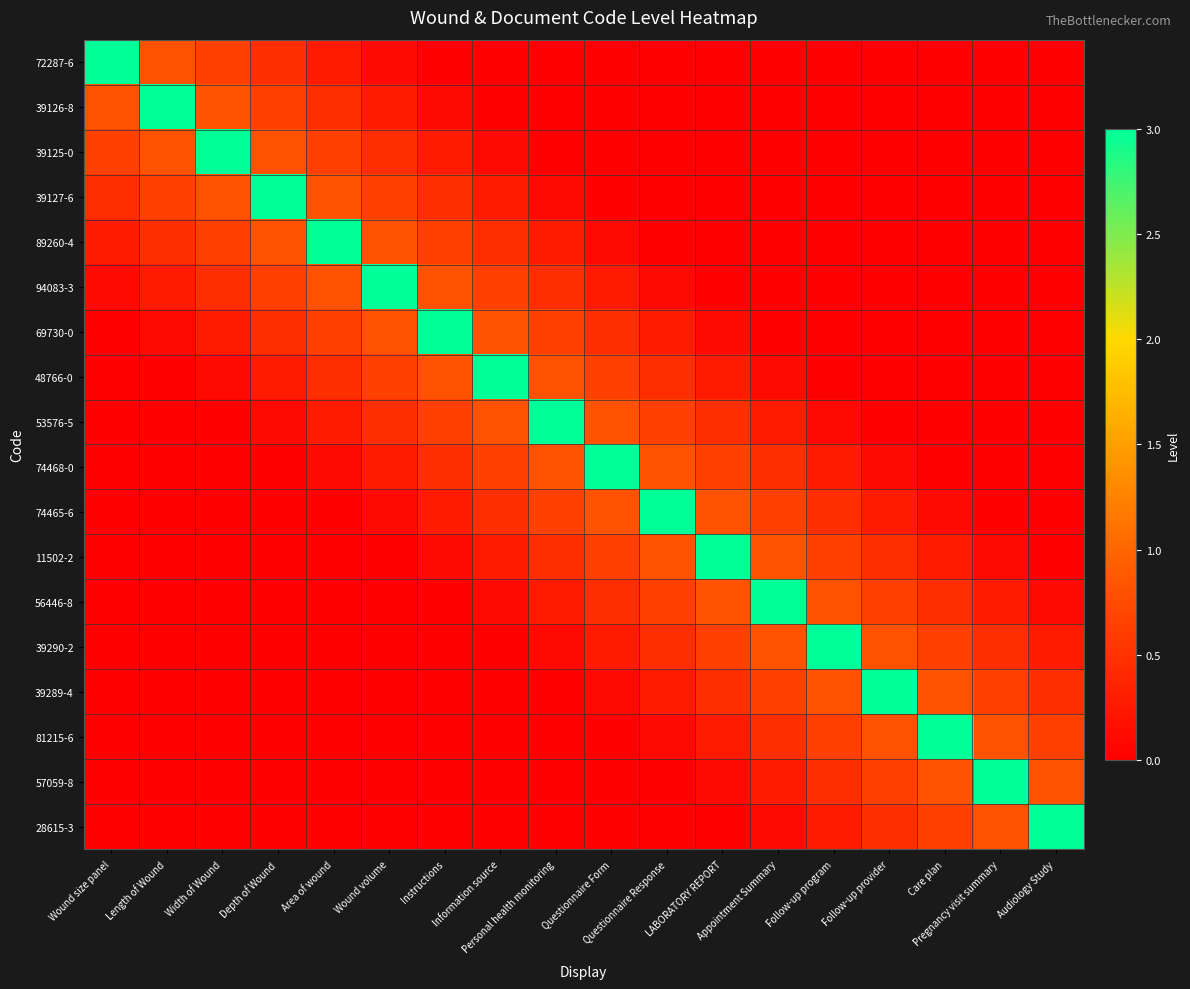

Reading left to right, what are all the values shown in this chart?

72287-6: Wound size panel=3.0	Length of Wound=0.8	Width of Wound=0.6	Depth of Wound=0.5	Area of wound=0.3	Wound volume=0.1	Instructions=0.0	Information source=0.0	Personal health monitoring=0.0	Questionnaire Form=0.0	Questionnaire Response=0.0	LABORATORY REPORT=0.0	Appointment Summary=0.0	Follow-up program=0.0	Follow-up provider=0.0	Care plan=0.0	Pregnancy visit summary=0.0	Audiology Study=0.0
39126-8: Wound size panel=0.8	Length of Wound=3.0	Width of Wound=0.8	Depth of Wound=0.6	Area of wound=0.5	Wound volume=0.3	Instructions=0.1	Information source=0.0	Personal health monitoring=0.0	Questionnaire Form=0.0	Questionnaire Response=0.0	LABORATORY REPORT=0.0	Appointment Summary=0.0	Follow-up program=0.0	Follow-up provider=0.0	Care plan=0.0	Pregnancy visit summary=0.0	Audiology Study=0.0
39125-0: Wound size panel=0.6	Length of Wound=0.8	Width of Wound=3.0	Depth of Wound=0.8	Area of wound=0.6	Wound volume=0.5	Instructions=0.3	Information source=0.1	Personal health monitoring=0.0	Questionnaire Form=0.0	Questionnaire Response=0.0	LABORATORY REPORT=0.0	Appointment Summary=0.0	Follow-up program=0.0	Follow-up provider=0.0	Care plan=0.0	Pregnancy visit summary=0.0	Audiology Study=0.0
39127-6: Wound size panel=0.5	Length of Wound=0.6	Width of Wound=0.8	Depth of Wound=3.0	Area of wound=0.8	Wound volume=0.6	Instructions=0.5	Information source=0.3	Personal health monitoring=0.1	Questionnaire Form=0.0	Questionnaire Response=0.0	LABORATORY REPORT=0.0	Appointment Summary=0.0	Follow-up program=0.0	Follow-up provider=0.0	Care plan=0.0	Pregnancy visit summary=0.0	Audiology Study=0.0
89260-4: Wound size panel=0.3	Length of Wound=0.5	Width of Wound=0.6	Depth of Wound=0.8	Area of wound=3.0	Wound volume=0.8	Instructions=0.6	Information source=0.5	Personal health monitoring=0.3	Questionnaire Form=0.1	Questionnaire Response=0.0	LABORATORY REPORT=0.0	Appointment Summary=0.0	Follow-up program=0.0	Follow-up provider=0.0	Care plan=0.0	Pregnancy visit summary=0.0	Audiology Study=0.0
94083-3: Wound size panel=0.1	Length of Wound=0.3	Width of Wound=0.5	Depth of Wound=0.6	Area of wound=0.8	Wound volume=3.0	Instructions=0.8	Information source=0.6	Personal health monitoring=0.5	Questionnaire Form=0.3	Questionnaire Response=0.1	LABORATORY REPORT=0.0	Appointment Summary=0.0	Follow-up program=0.0	Follow-up provider=0.0	Care plan=0.0	Pregnancy visit summary=0.0	Audiology Study=0.0
69730-0: Wound size panel=0.0	Length of Wound=0.1	Width of Wound=0.3	Depth of Wound=0.5	Area of wound=0.6	Wound volume=0.8	Instructions=3.0	Information source=0.8	Personal health monitoring=0.6	Questionnaire Form=0.5	Questionnaire Response=0.3	LABORATORY REPORT=0.1	Appointment Summary=0.0	Follow-up program=0.0	Follow-up provider=0.0	Care plan=0.0	Pregnancy visit summary=0.0	Audiology Study=0.0
48766-0: Wound size panel=0.0	Length of Wound=0.0	Width of Wound=0.1	Depth of Wound=0.3	Area of wound=0.5	Wound volume=0.6	Instructions=0.8	Information source=3.0	Personal health monitoring=0.8	Questionnaire Form=0.6	Questionnaire Response=0.5	LABORATORY REPORT=0.3	Appointment Summary=0.1	Follow-up program=0.0	Follow-up provider=0.0	Care plan=0.0	Pregnancy visit summary=0.0	Audiology Study=0.0
53576-5: Wound size panel=0.0	Length of Wound=0.0	Width of Wound=0.0	Depth of Wound=0.1	Area of wound=0.3	Wound volume=0.5	Instructions=0.6	Information source=0.8	Personal health monitoring=3.0	Questionnaire Form=0.8	Questionnaire Response=0.6	LABORATORY REPORT=0.5	Appointment Summary=0.3	Follow-up program=0.1	Follow-up provider=0.0	Care plan=0.0	Pregnancy visit summary=0.0	Audiology Study=0.0
74468-0: Wound size panel=0.0	Length of Wound=0.0	Width of Wound=0.0	Depth of Wound=0.0	Area of wound=0.1	Wound volume=0.3	Instructions=0.5	Information source=0.6	Personal health monitoring=0.8	Questionnaire Form=3.0	Questionnaire Response=0.8	LABORATORY REPORT=0.6	Appointment Summary=0.5	Follow-up program=0.3	Follow-up provider=0.1	Care plan=0.0	Pregnancy visit summary=0.0	Audiology Study=0.0
74465-6: Wound size panel=0.0	Length of Wound=0.0	Width of Wound=0.0	Depth of Wound=0.0	Area of wound=0.0	Wound volume=0.1	Instructions=0.3	Information source=0.5	Personal health monitoring=0.6	Questionnaire Form=0.8	Questionnaire Response=3.0	LABORATORY REPORT=0.8	Appointment Summary=0.6	Follow-up program=0.5	Follow-up provider=0.3	Care plan=0.1	Pregnancy visit summary=0.0	Audiology Study=0.0
11502-2: Wound size panel=0.0	Length of Wound=0.0	Width of Wound=0.0	Depth of Wound=0.0	Area of wound=0.0	Wound volume=0.0	Instructions=0.1	Information source=0.3	Personal health monitoring=0.5	Questionnaire Form=0.6	Questionnaire Response=0.8	LABORATORY REPORT=3.0	Appointment Summary=0.8	Follow-up program=0.6	Follow-up provider=0.5	Care plan=0.3	Pregnancy visit summary=0.1	Audiology Study=0.0
56446-8: Wound size panel=0.0	Length of Wound=0.0	Width of Wound=0.0	Depth of Wound=0.0	Area of wound=0.0	Wound volume=0.0	Instructions=0.0	Information source=0.1	Personal health monitoring=0.3	Questionnaire Form=0.5	Questionnaire Response=0.6	LABORATORY REPORT=0.8	Appointment Summary=3.0	Follow-up program=0.8	Follow-up provider=0.6	Care plan=0.5	Pregnancy visit summary=0.3	Audiology Study=0.1
39290-2: Wound size panel=0.0	Length of Wound=0.0	Width of Wound=0.0	Depth of Wound=0.0	Area of wound=0.0	Wound volume=0.0	Instructions=0.0	Information source=0.0	Personal health monitoring=0.1	Questionnaire Form=0.3	Questionnaire Response=0.5	LABORATORY REPORT=0.6	Appointment Summary=0.8	Follow-up program=3.0	Follow-up provider=0.8	Care plan=0.6	Pregnancy visit summary=0.5	Audiology Study=0.3
39289-4: Wound size panel=0.0	Length of Wound=0.0	Width of Wound=0.0	Depth of Wound=0.0	Area of wound=0.0	Wound volume=0.0	Instructions=0.0	Information source=0.0	Personal health monitoring=0.0	Questionnaire Form=0.1	Questionnaire Response=0.3	LABORATORY REPORT=0.5	Appointment Summary=0.6	Follow-up program=0.8	Follow-up provider=3.0	Care plan=0.8	Pregnancy visit summary=0.6	Audiology Study=0.5
81215-6: Wound size panel=0.0	Length of Wound=0.0	Width of Wound=0.0	Depth of Wound=0.0	Area of wound=0.0	Wound volume=0.0	Instructions=0.0	Information source=0.0	Personal health monitoring=0.0	Questionnaire Form=0.0	Questionnaire Response=0.1	LABORATORY REPORT=0.3	Appointment Summary=0.5	Follow-up program=0.6	Follow-up provider=0.8	Care plan=3.0	Pregnancy visit summary=0.8	Audiology Study=0.6
57059-8: Wound size panel=0.0	Length of Wound=0.0	Width of Wound=0.0	Depth of Wound=0.0	Area of wound=0.0	Wound volume=0.0	Instructions=0.0	Information source=0.0	Personal health monitoring=0.0	Questionnaire Form=0.0	Questionnaire Response=0.0	LABORATORY REPORT=0.1	Appointment Summary=0.3	Follow-up program=0.5	Follow-up provider=0.6	Care plan=0.8	Pregnancy visit summary=3.0	Audiology Study=0.8
28615-3: Wound size panel=0.0	Length of Wound=0.0	Width of Wound=0.0	Depth of Wound=0.0	Area of wound=0.0	Wound volume=0.0	Instructions=0.0	Information source=0.0	Personal health monitoring=0.0	Questionnaire Form=0.0	Questionnaire Response=0.0	LABORATORY REPORT=0.0	Appointment Summary=0.1	Follow-up program=0.3	Follow-up provider=0.5	Care plan=0.6	Pregnancy visit summary=0.8	Audiology Study=3.0